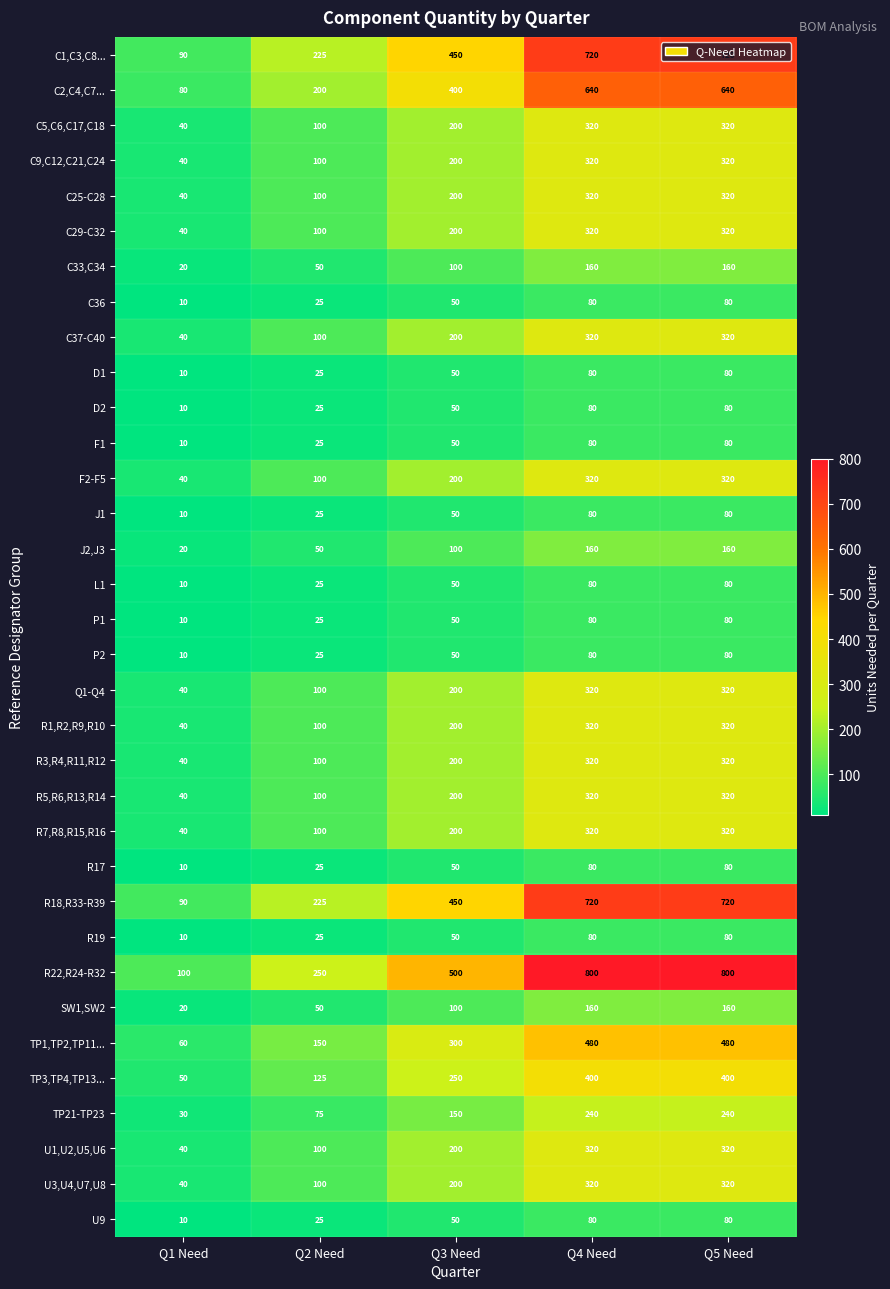

Is it true that C37-C40 equals 86 at Q5 Need?

False